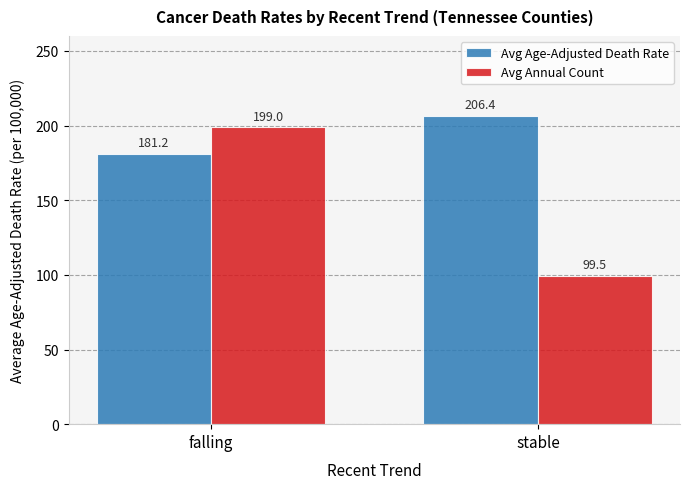

Rank the series at falling from lowest to highest value.

Avg Age-Adjusted Death Rate, Avg Annual Count